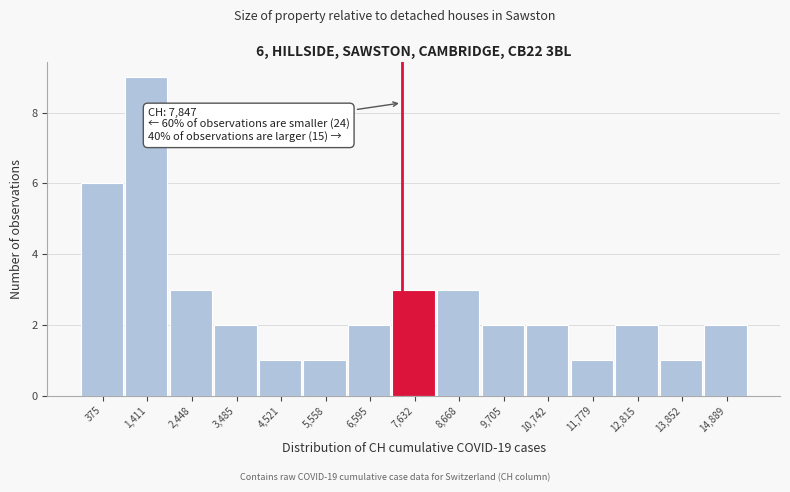

Reading left to right, extract all data points from this chart.

375=6	1,411=9	2,448=3	3,485=2	4,521=1	5,558=1	6,595=2	7,632=3	8,668=3	9,705=2	10,742=2	11,779=1	12,815=2	13,852=1	14,889=2